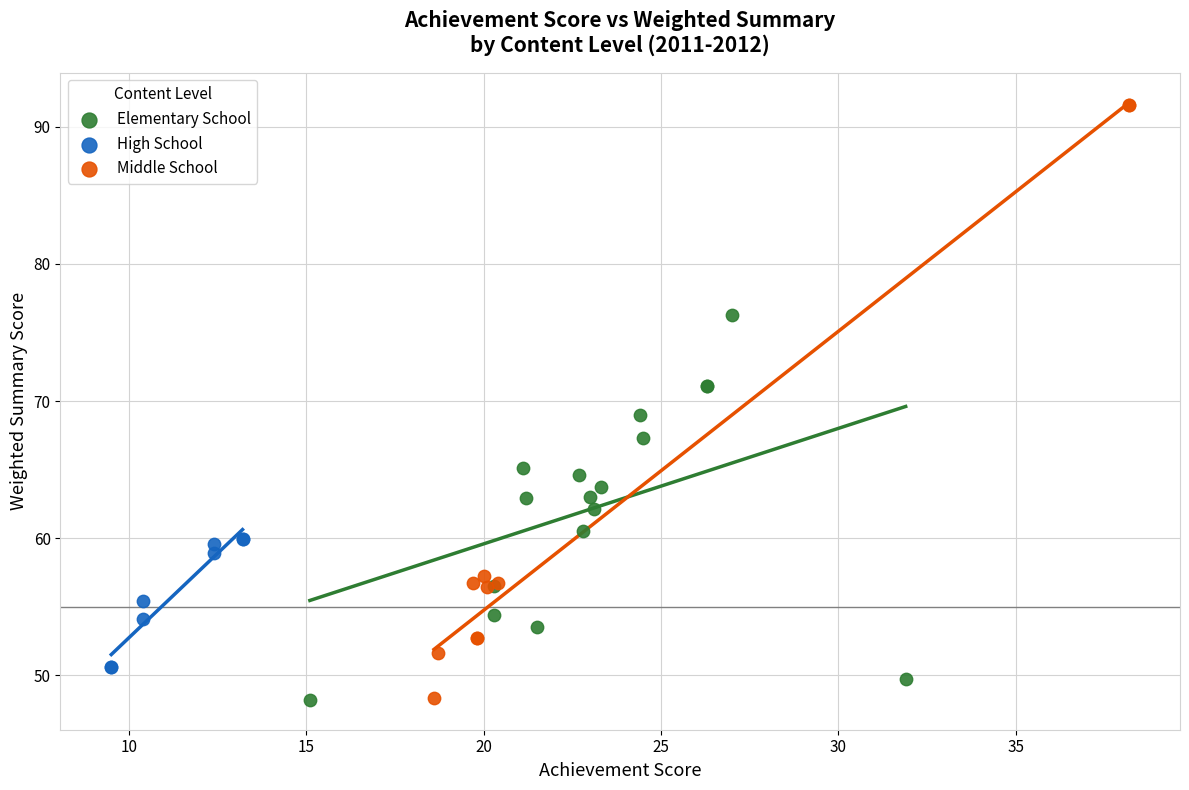

What are all the series names shown in the legend?

Elementary School, High School, Middle School